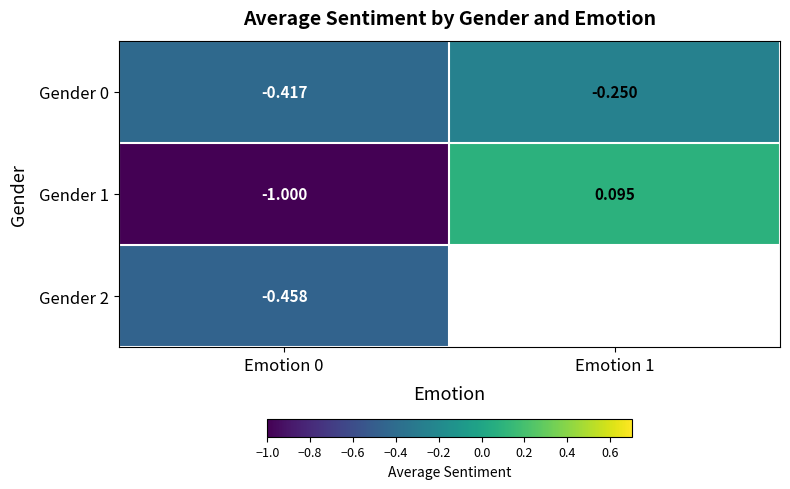

Which has a higher value, Emotion 1 or Emotion 0?

Emotion 1